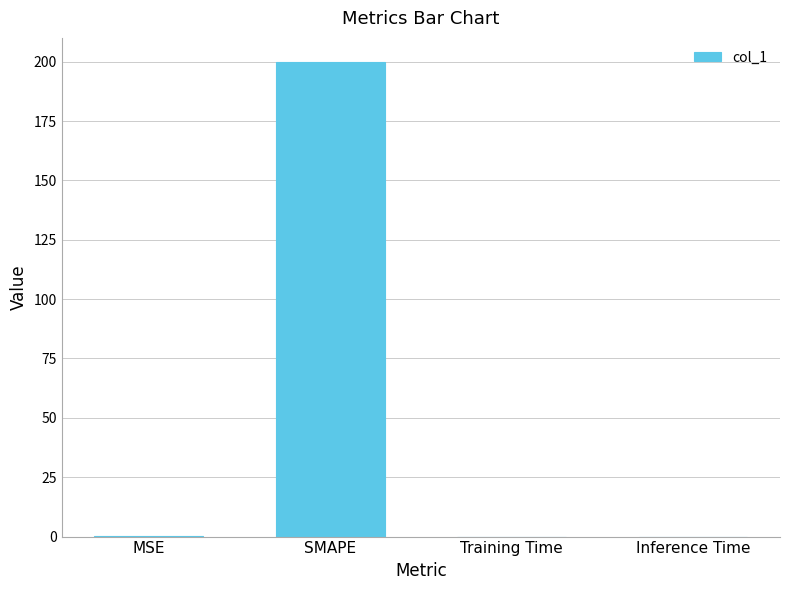

The value at Inference Time is 0.0. True or false?

True